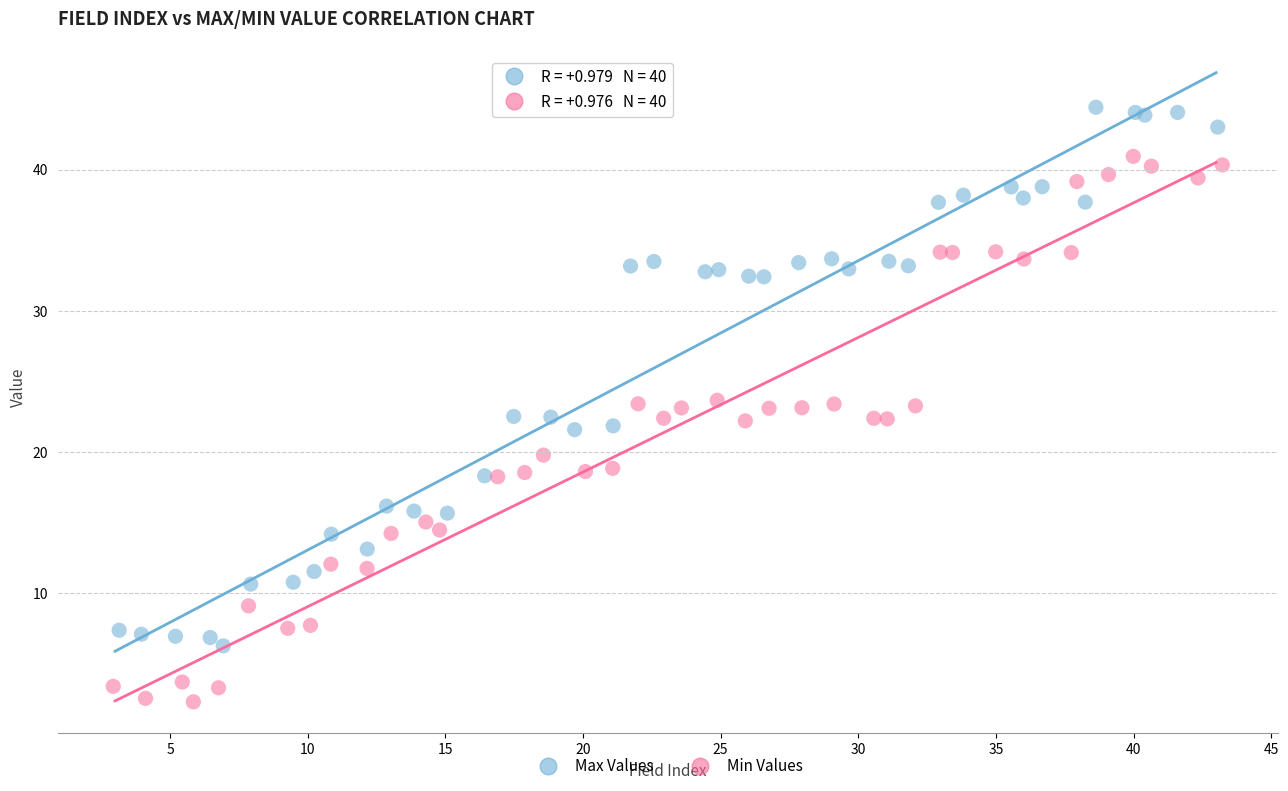

What are all the series names shown in the legend?

Max Values, Min Values